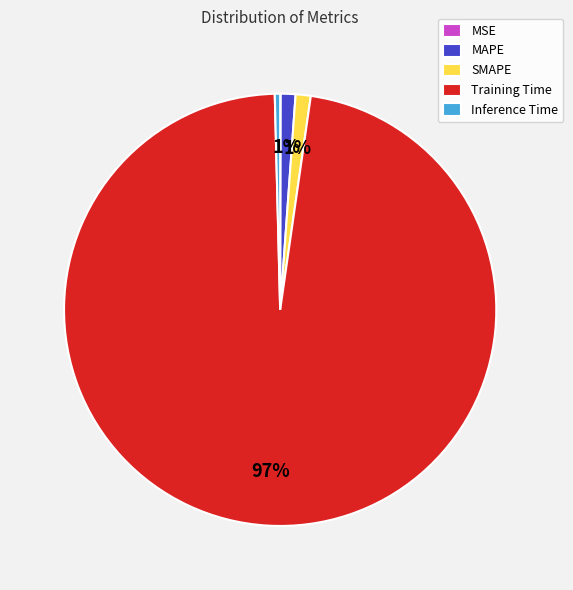

Do SMAPE and MAPE together represent more than half of the pie?

No